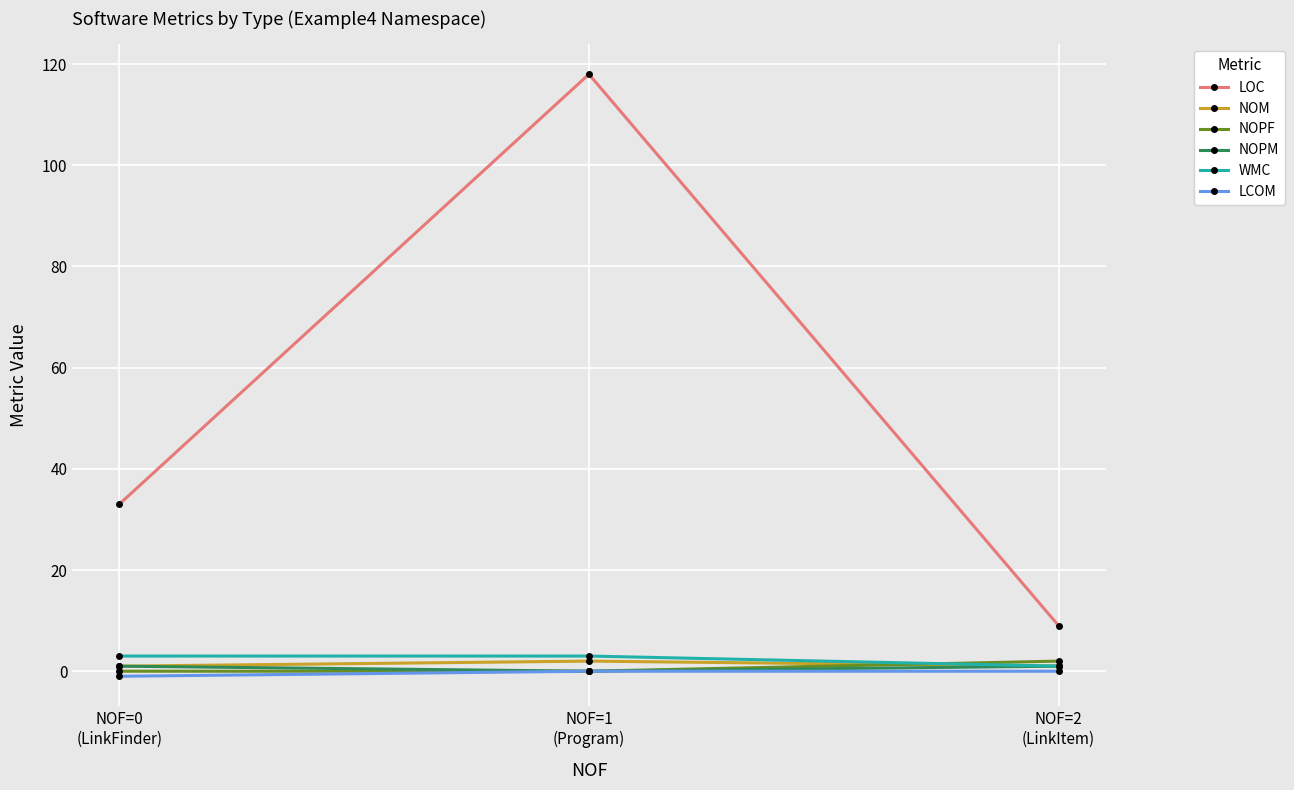

Which series has the largest total across all categories?

LOC